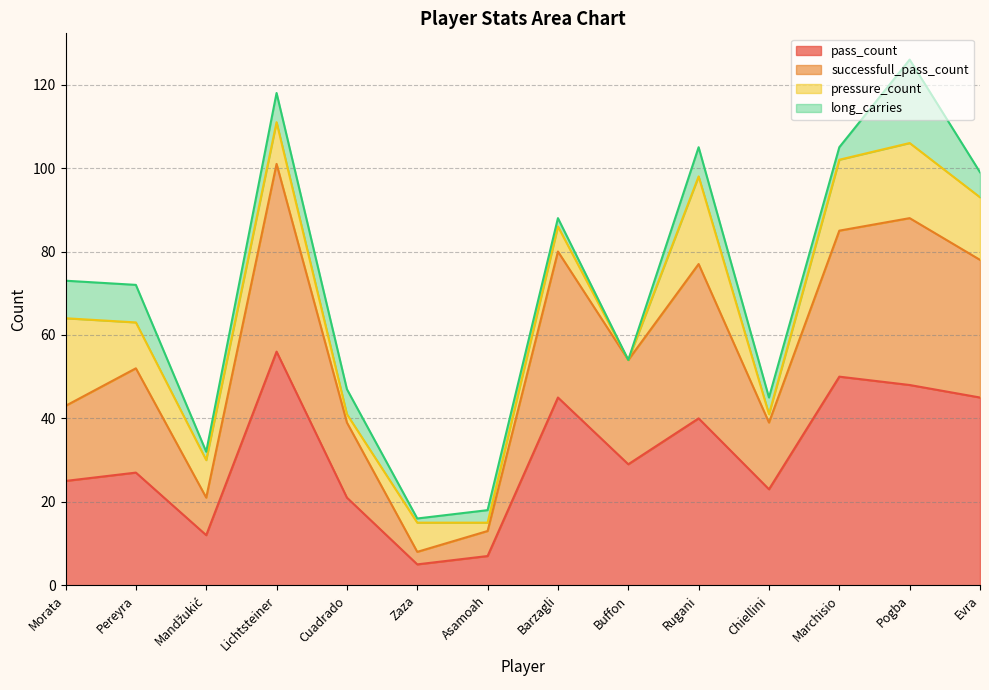

What is the highest value of the pass_count series?

56